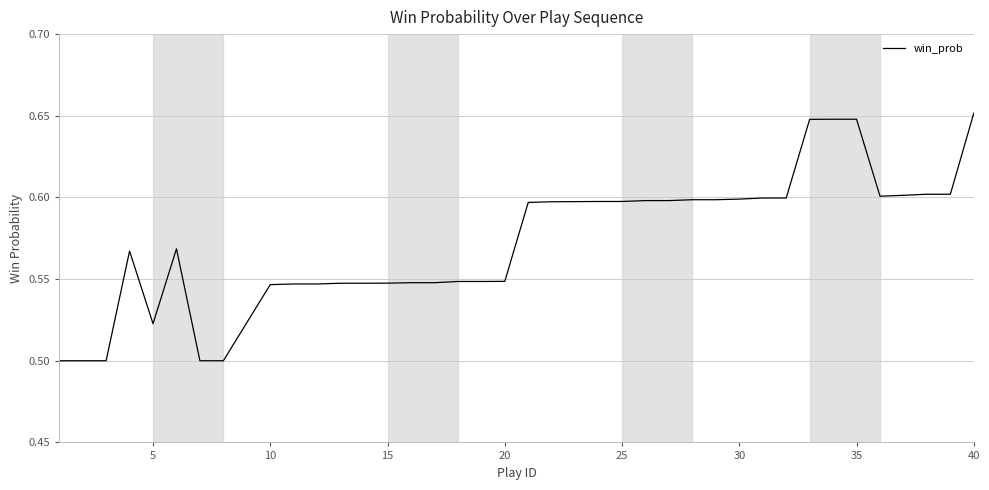

How many lines are shown in the chart?

1